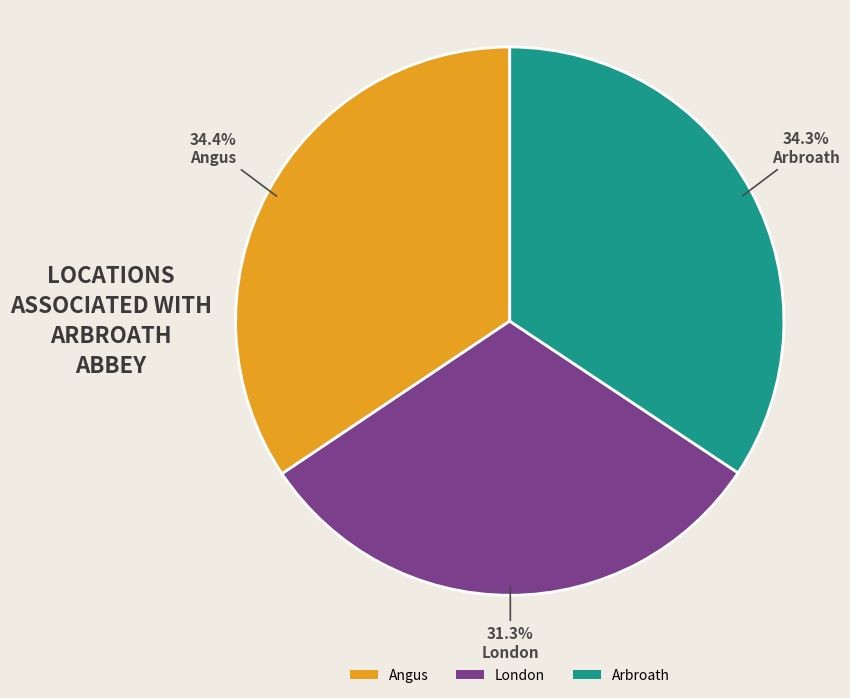

What is the total percentage of Arbroath and Angus?

68.7%